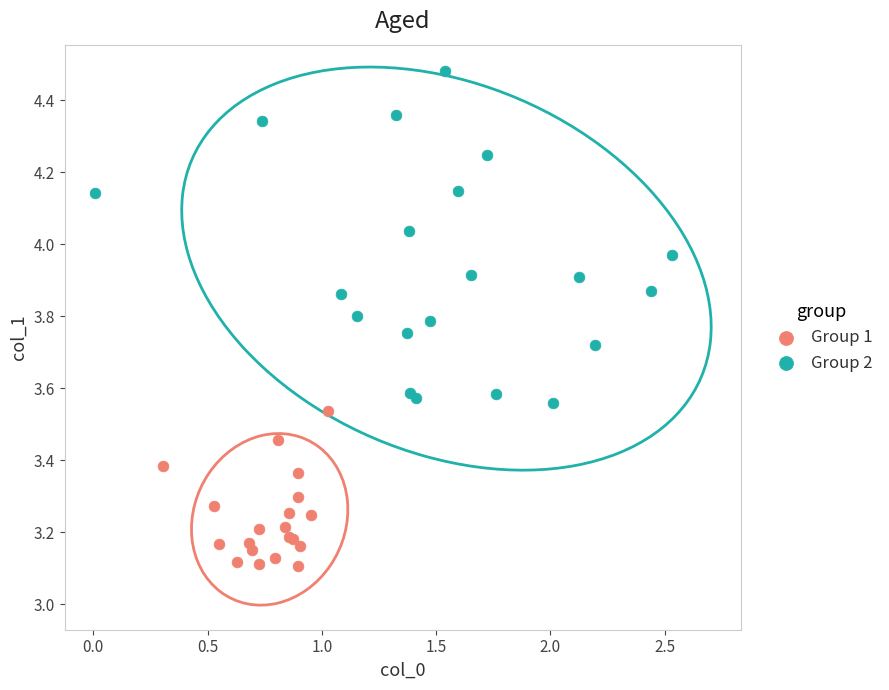

Which series reaches the minimum Y coordinate?

Group 1